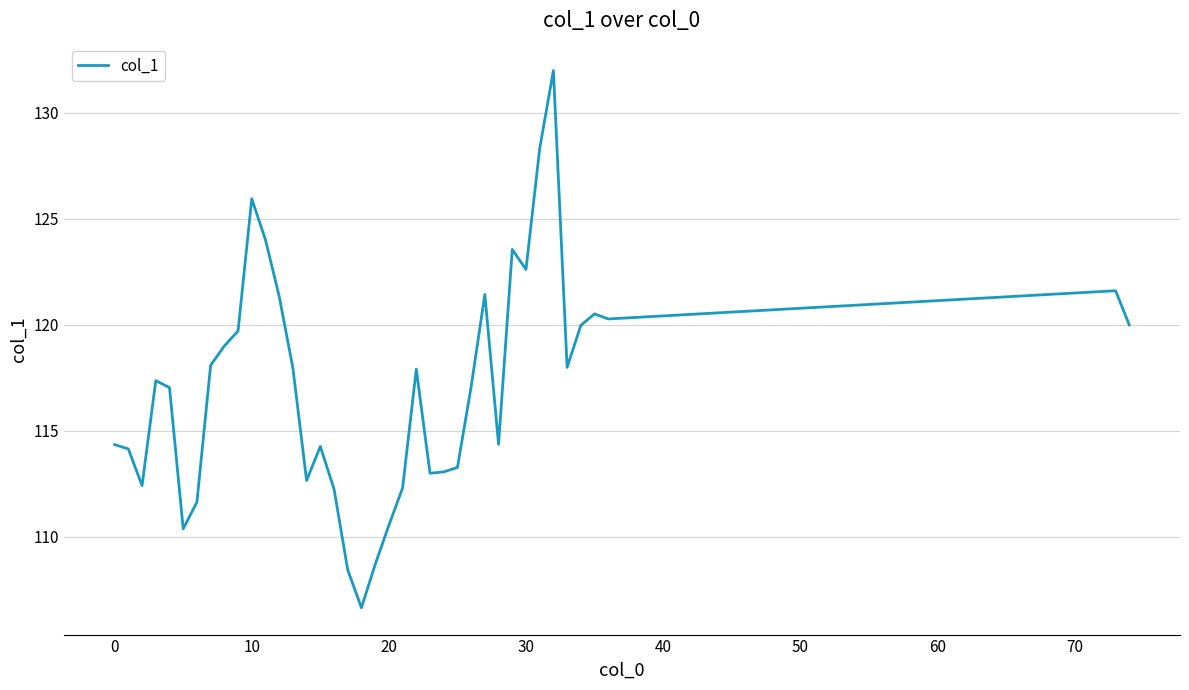

What is the greatest value displayed?

132.0